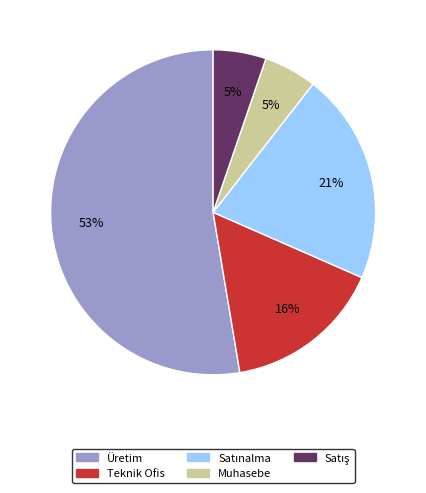

Which slice is the largest?

Üretim